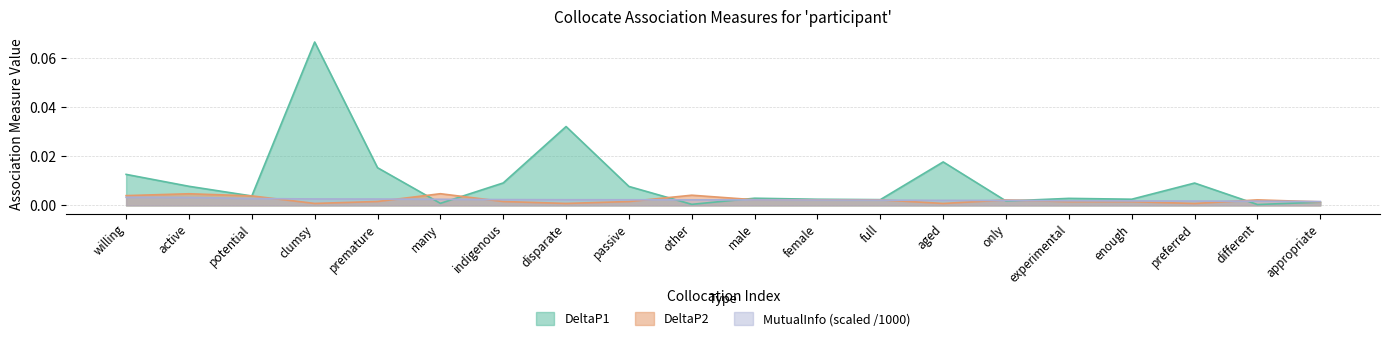

Is it true that MutualInfo equals 0.0 at male?

True